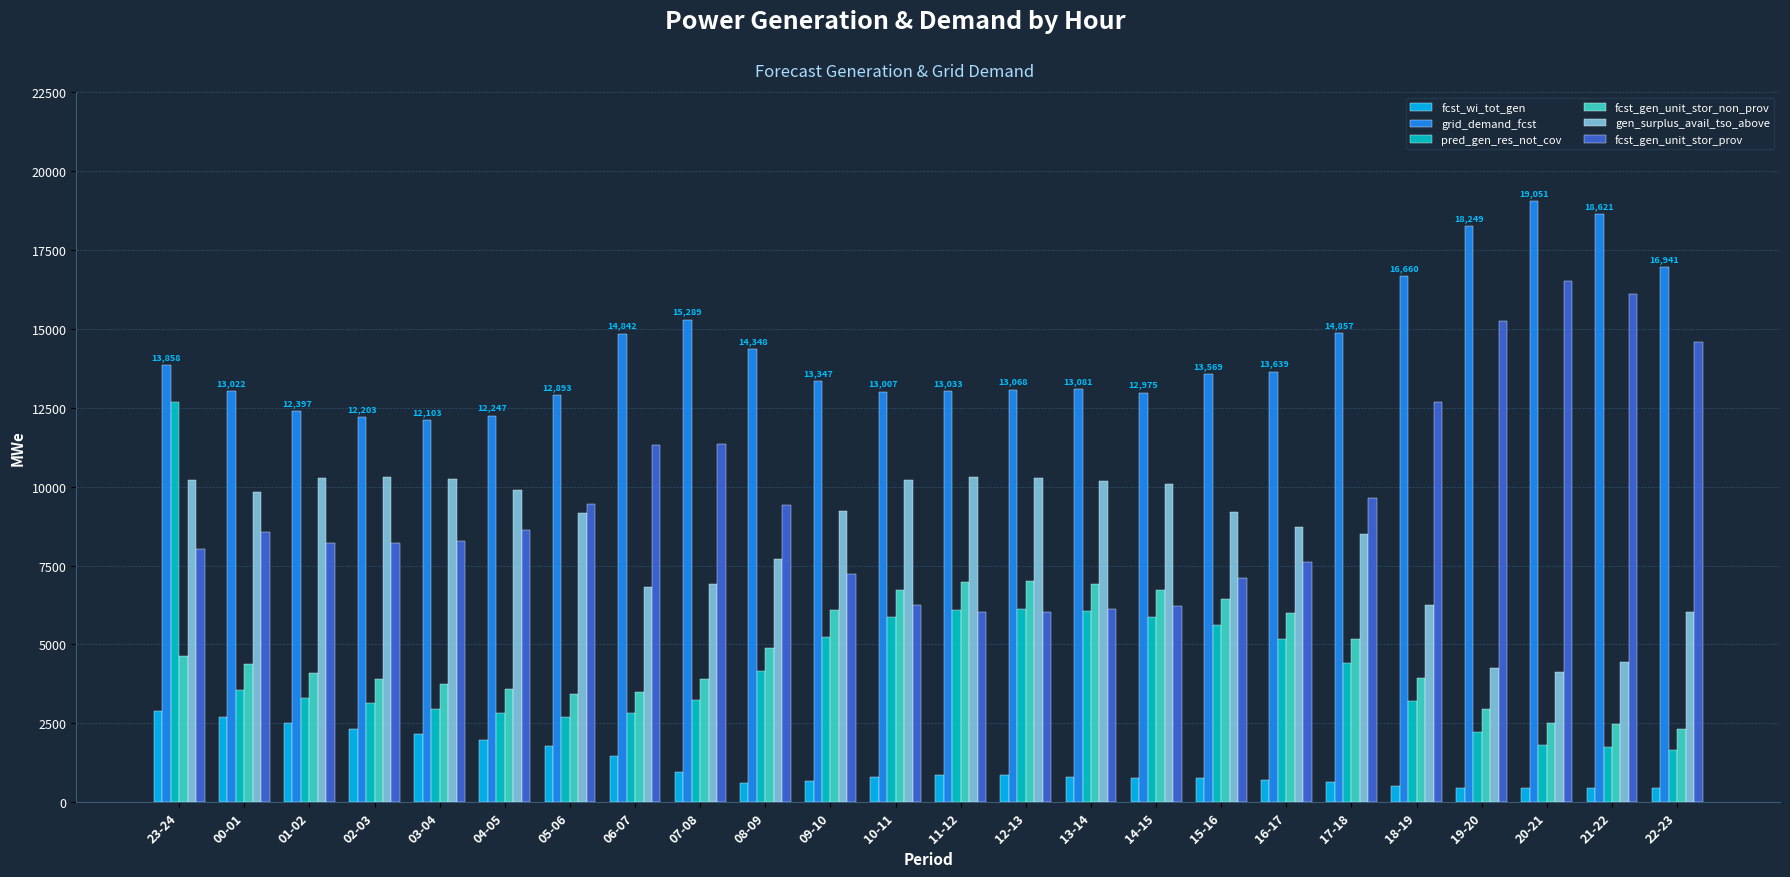

What are all the series names shown in the legend?

fcst_wi_tot_gen, grid_demand_fcst, pred_gen_res_not_cov, fcst_gen_unit_stor_non_prov, gen_surplus_avail_tso_above, fcst_gen_unit_stor_prov